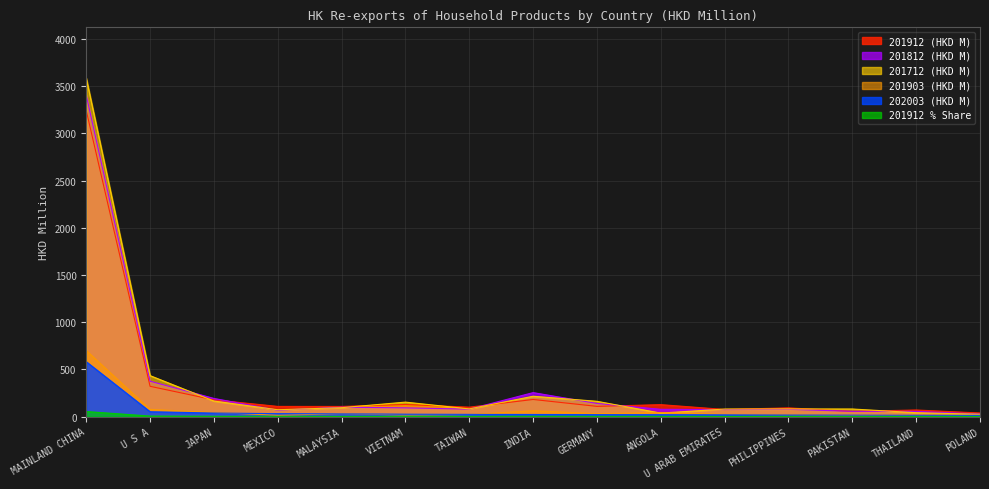

The 202003 (HKD M) series shows 30.7 at MEXICO. True or false?

True